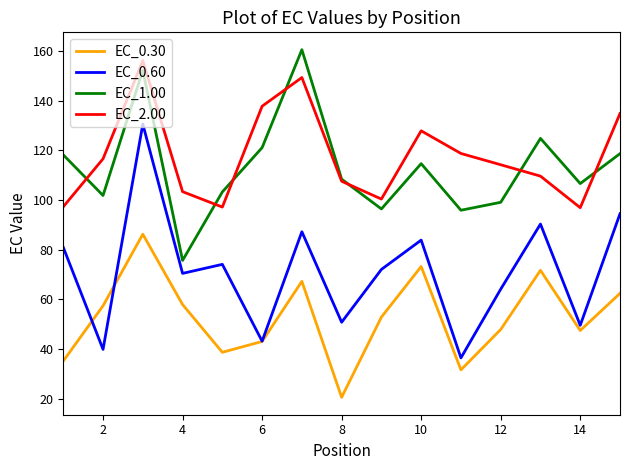

True or false: EC_1.00 and EC_2.00 intersect in this chart.

True